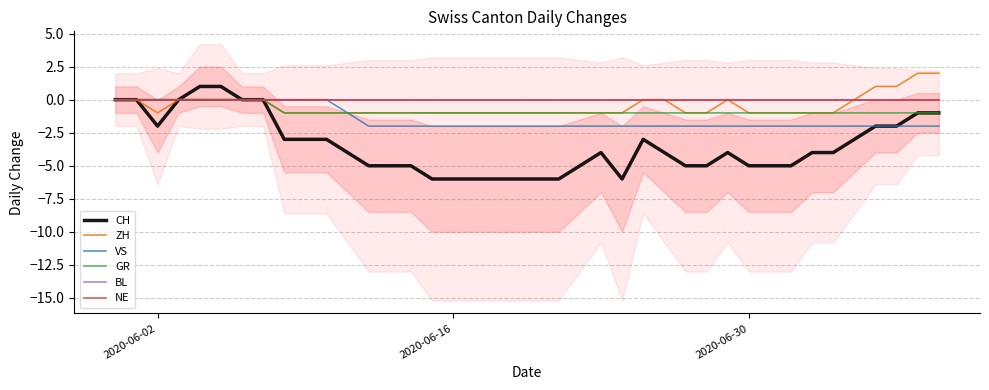

True or false: CH and NE intersect in this chart.

False